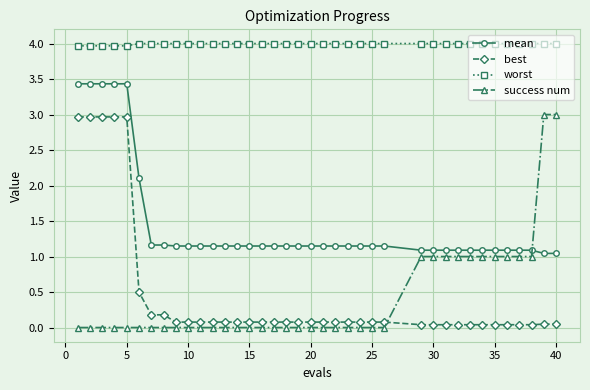

True or false: best and success num intersect in this chart.

True